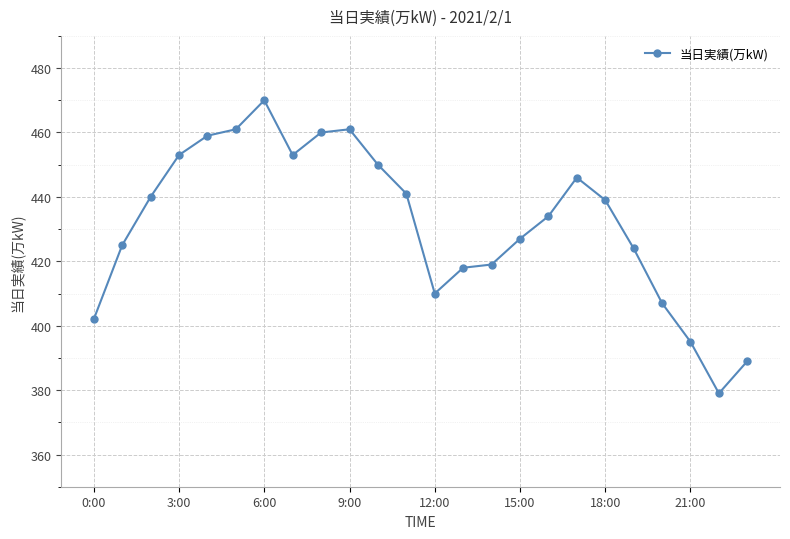

True or false: the data has more than 0 interior local peaks.

True